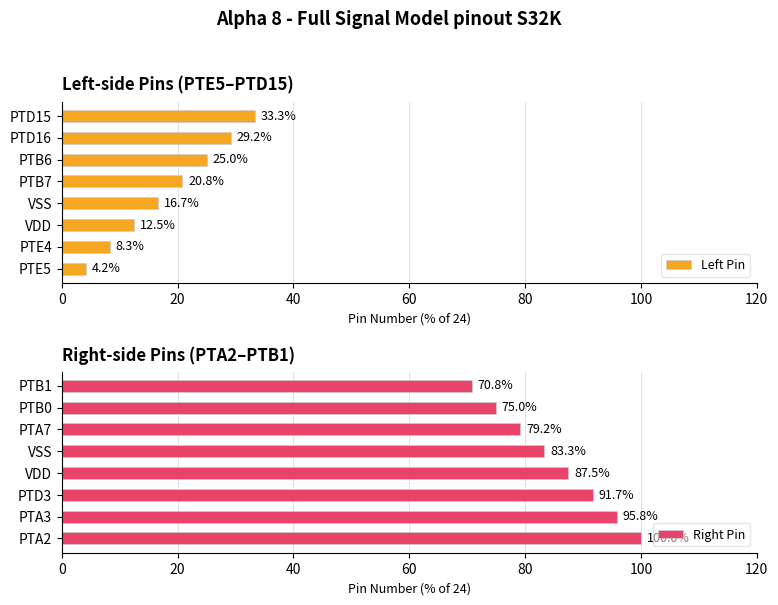

What is the difference between the second highest and minimum values in the Left Pin series?

25.0